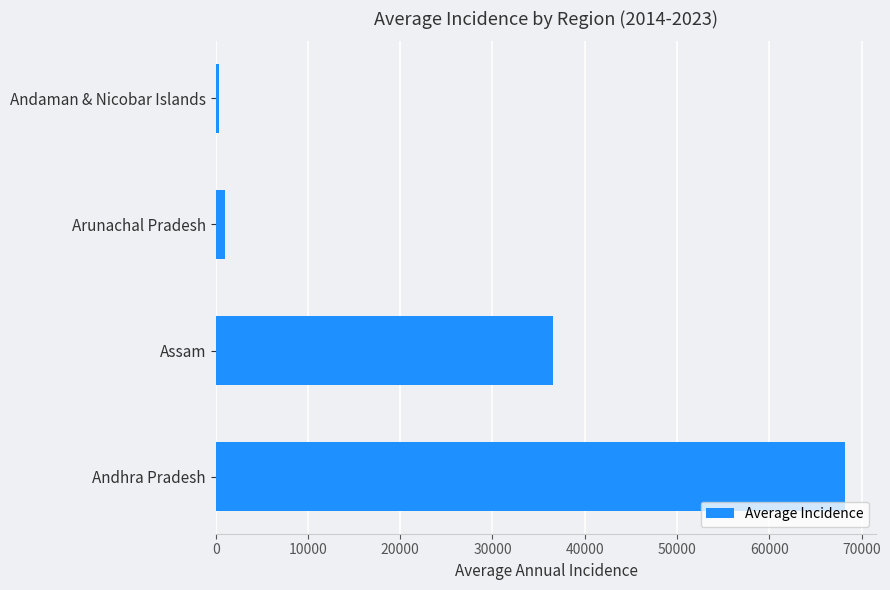

Between Arunachal Pradesh and Andhra Pradesh, which is larger?

Andhra Pradesh